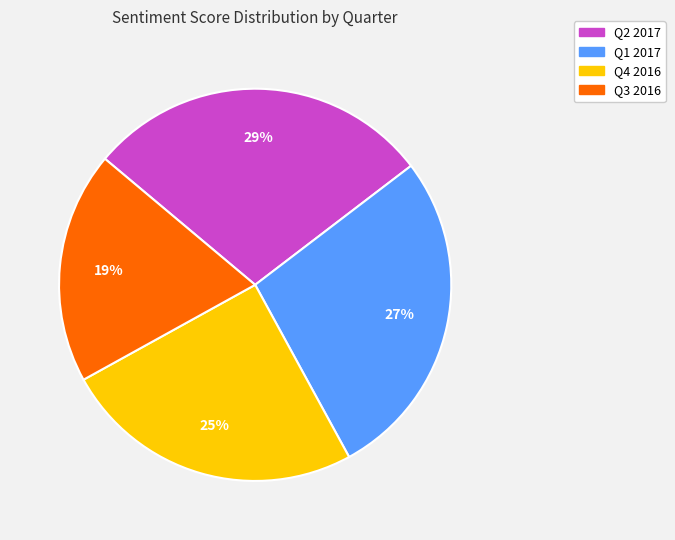

Is the sum of Q4 2016 and Q1 2017 greater than half?

Yes